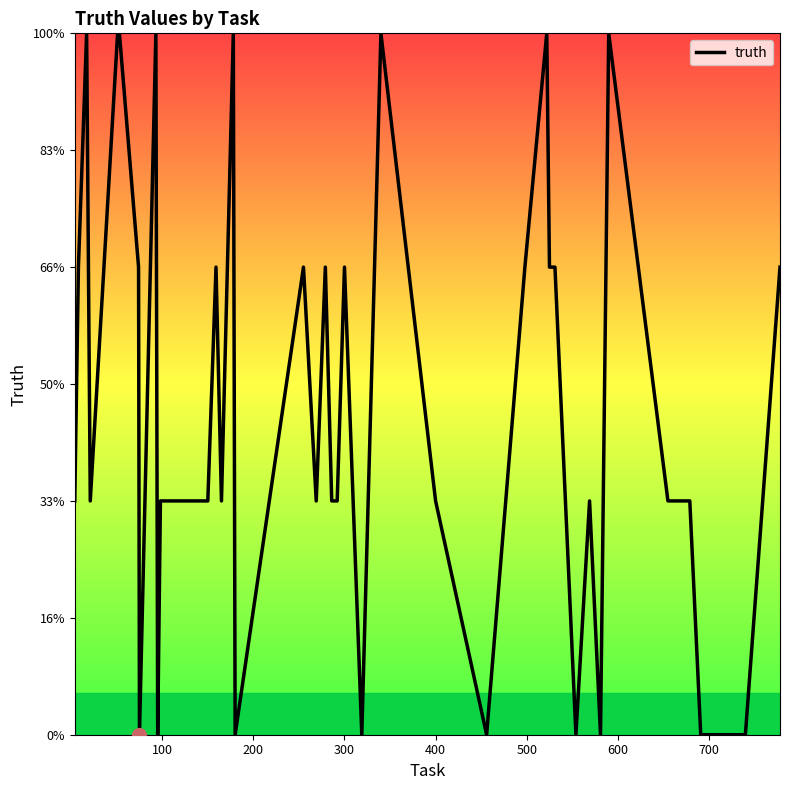

Does the chart have visible grid lines?

No